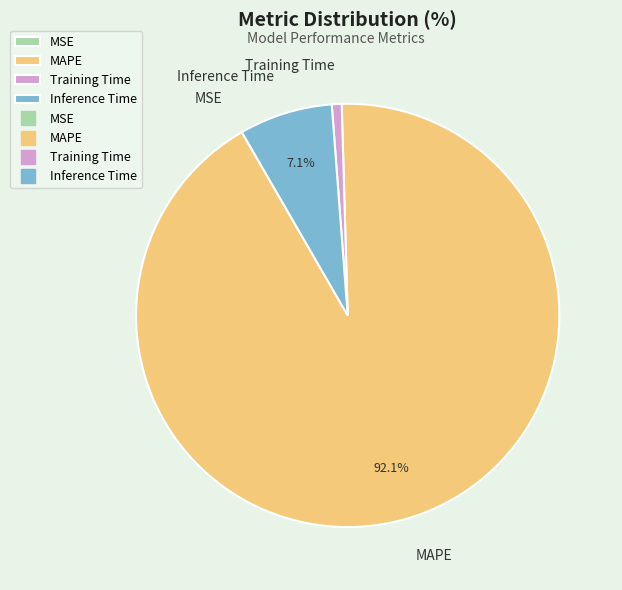

Which slice is the largest?

MAPE